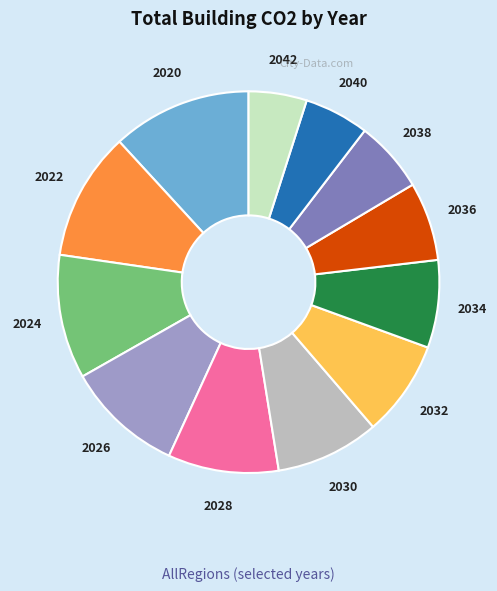

Between 2028 and 2026, which is larger?

2026